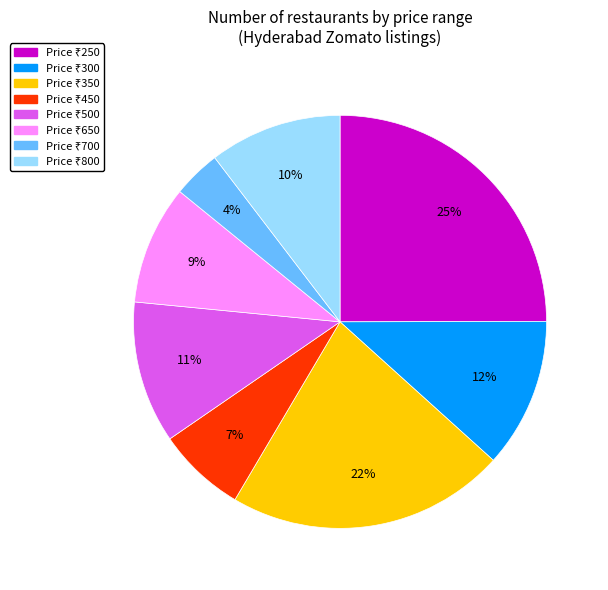

Is there any slice that represents more than half of the pie?

No